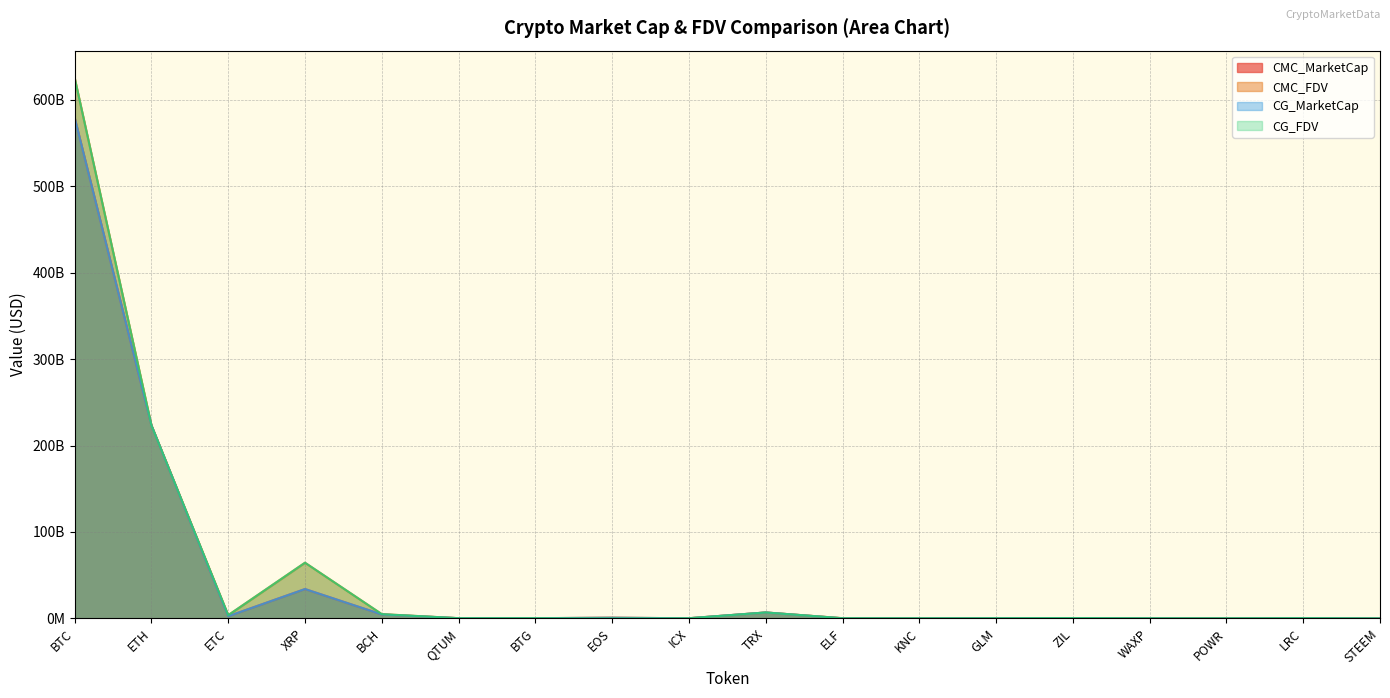

What is the approximate value of CG_MarketCap at ICX?

207259005.0